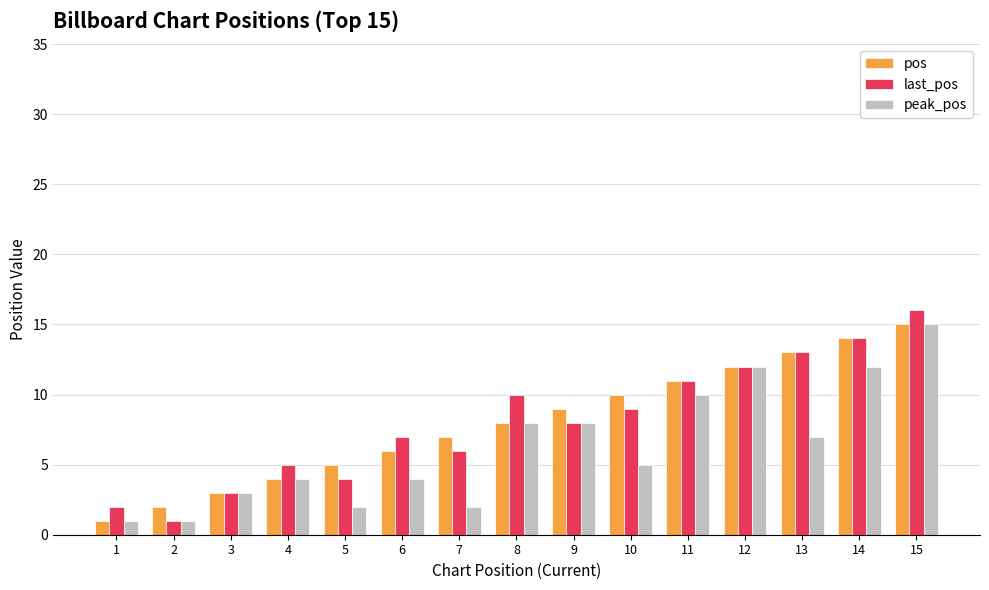

Are the bars horizontal?

No